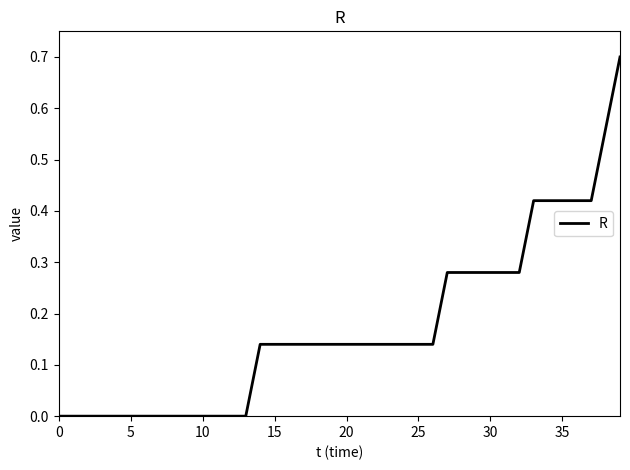

What is the difference between the maximum and minimum values?

0.7